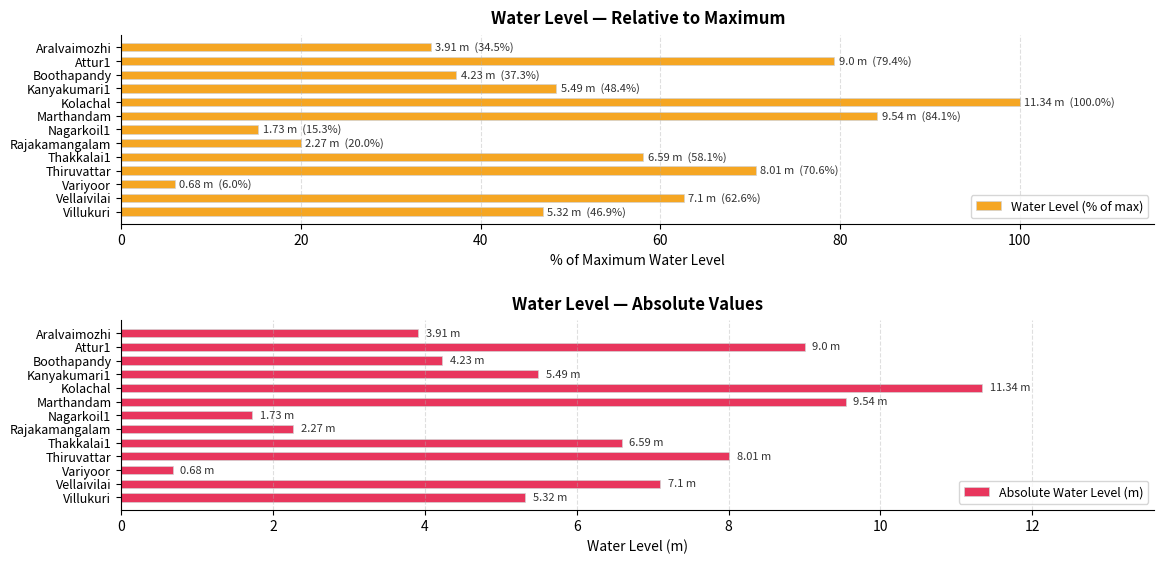

The Absolute Water Level (m) series shows 3.0 at Marthandam. True or false?

False